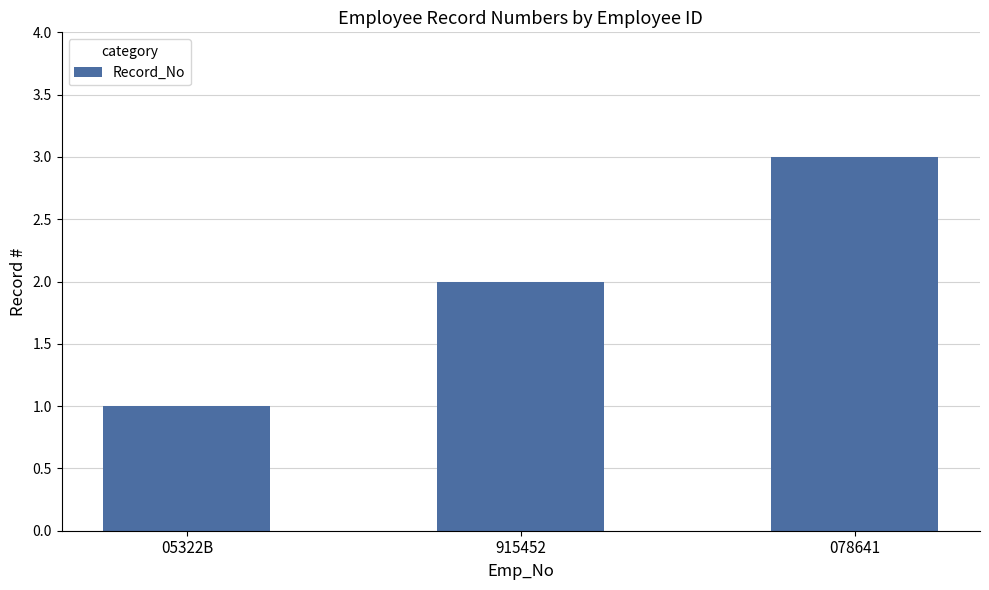

What is the sum of the values at 05322B and 915452?

3